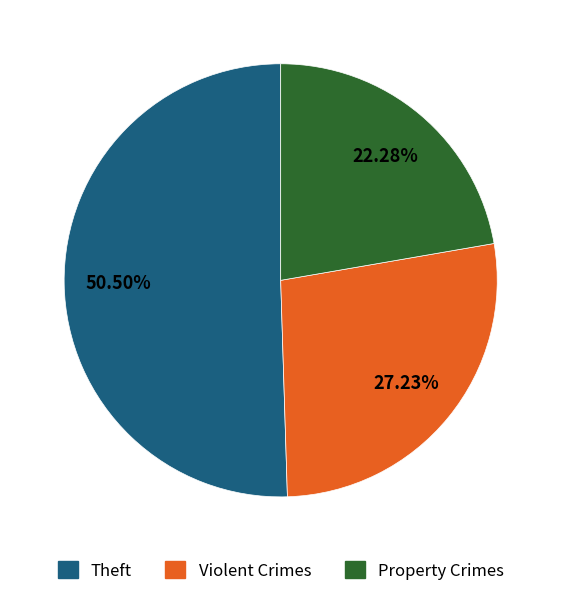

Does any single category account for the majority?

Yes